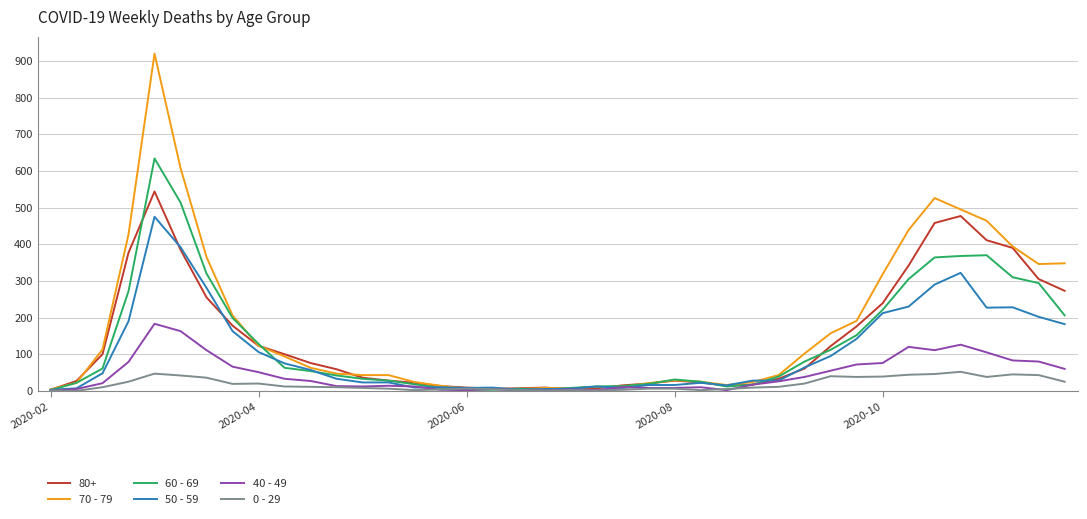

How many values in the 60 - 69 series are below 54?

20